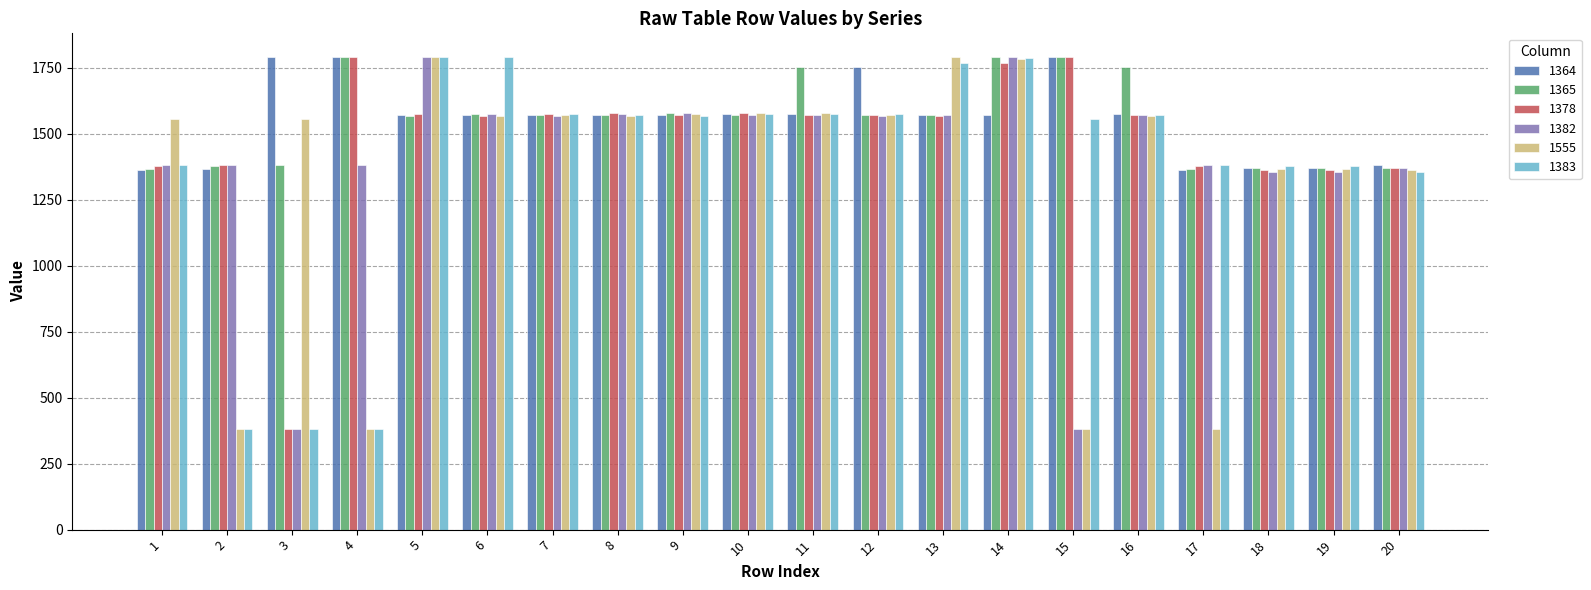

How many bars are there in each group?

6